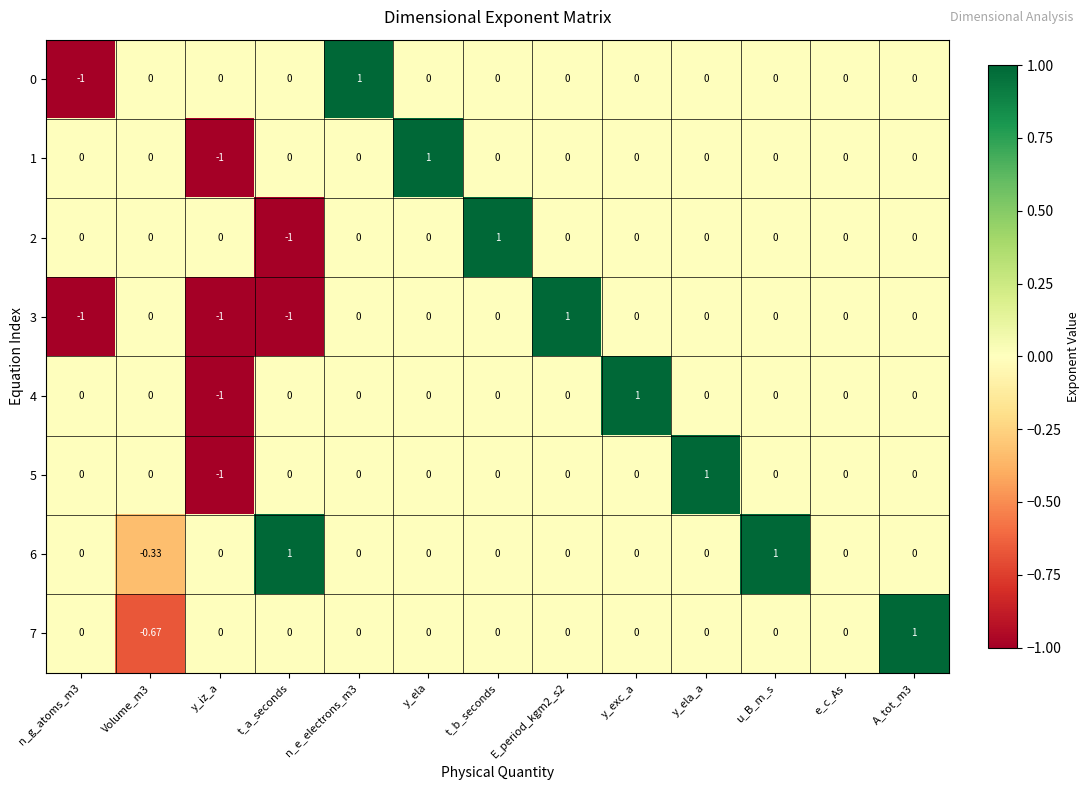

Is the value of 6 at n_g_atoms_m3 greater than the value of 1 at y_iz_a?

Yes